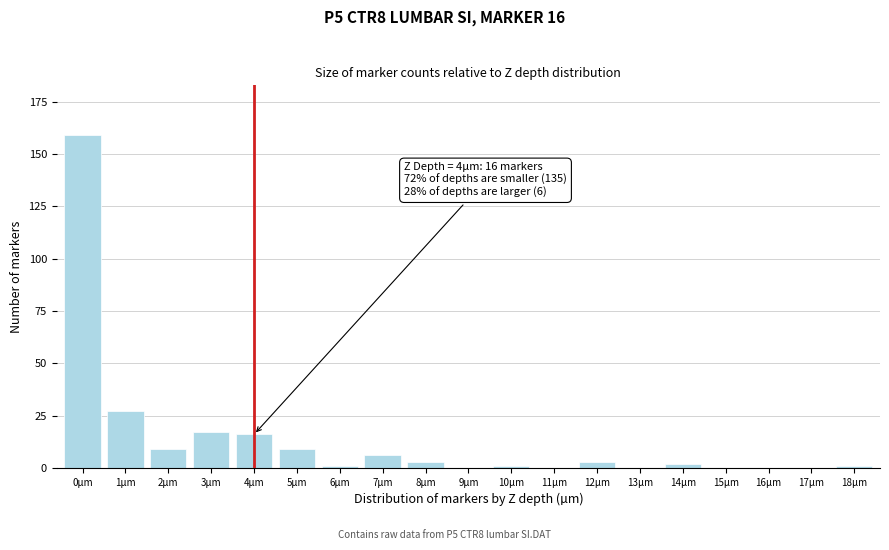

Reading left to right, what are all the values shown in this chart?

0µm=159	1µm=27	2µm=9	3µm=17	4µm=16	5µm=9	6µm=1	7µm=6	8µm=3	9µm=0	10µm=1	11µm=0	12µm=3	13µm=0	14µm=2	15µm=0	16µm=0	17µm=0	18µm=1